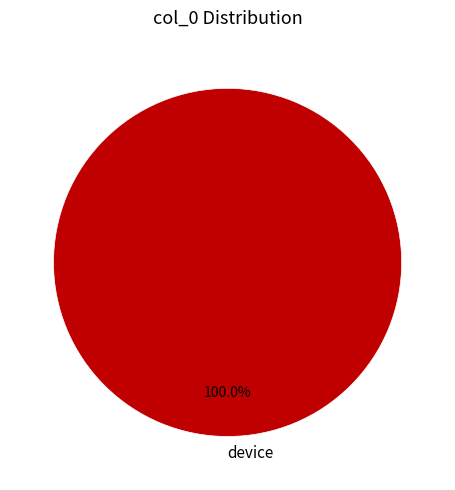

Rank the categories by value from lowest to highest.

device